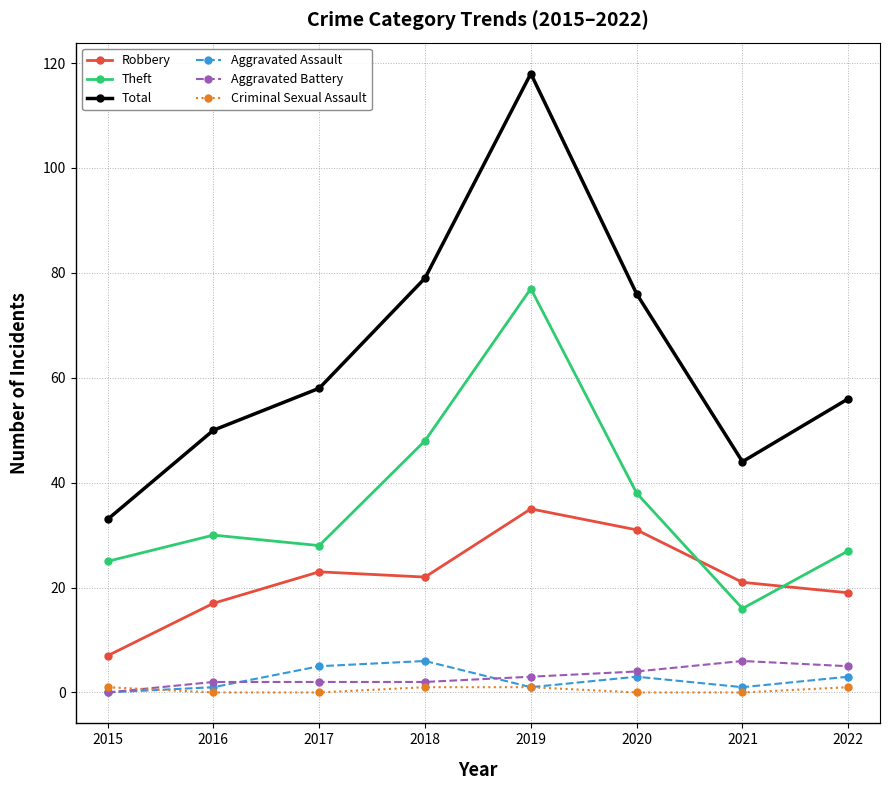

The value of Theft at 2020 is 55. True or false?

False